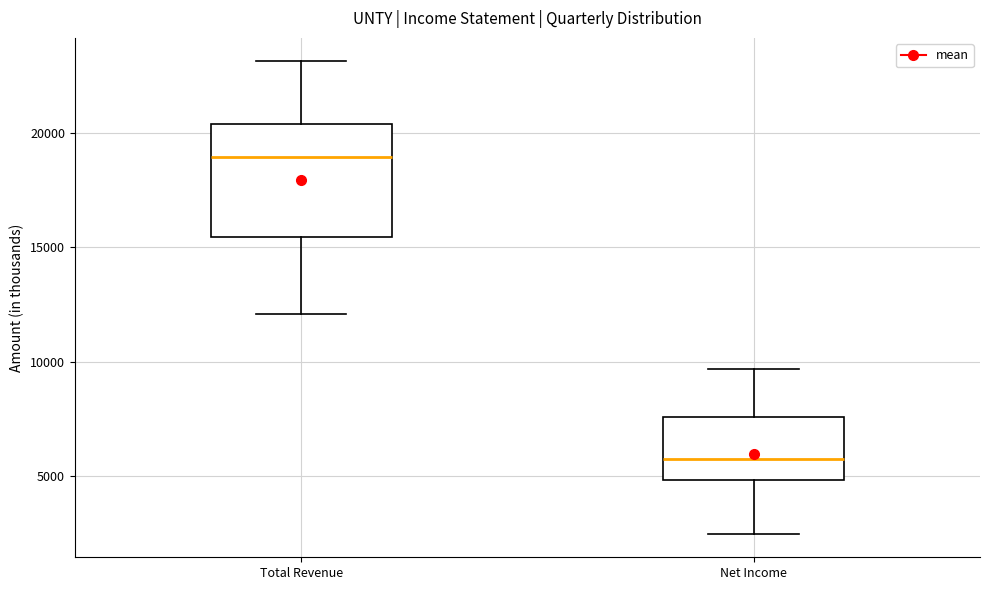

Where is the upper edge of the box for Net Income on the y-axis? The values are not printed on the chart, so give them approximately, as read against the axis.

7500